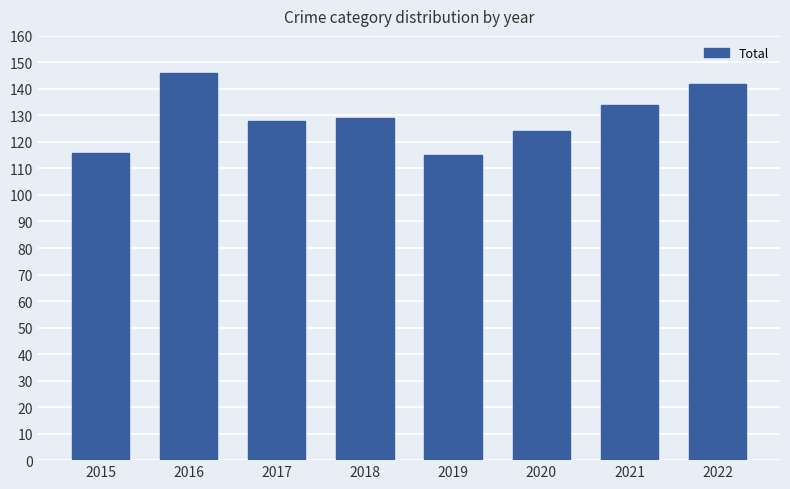

What is the change in value from 2015 to 2021?

+18